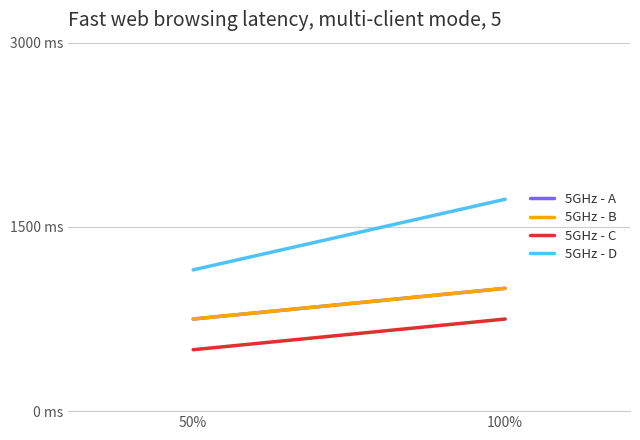

What is the sum of the 5GHz - A values at 50% and 100%?

1750.0